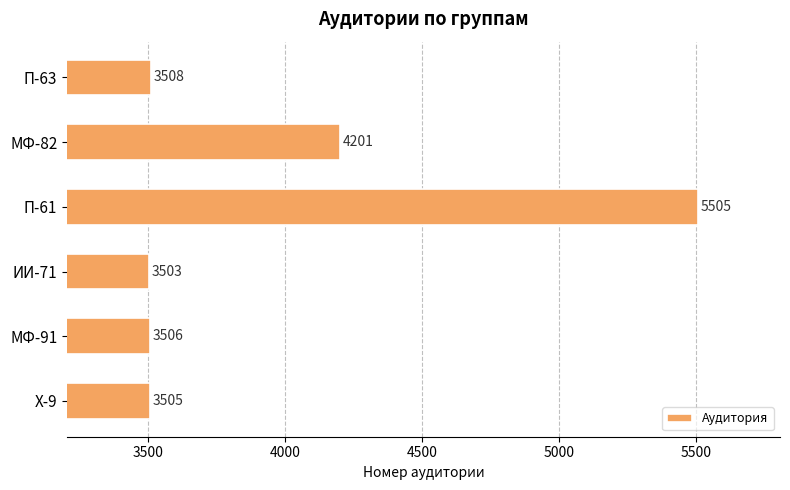

What is the difference between the values at Х-9 and МФ-82?

696